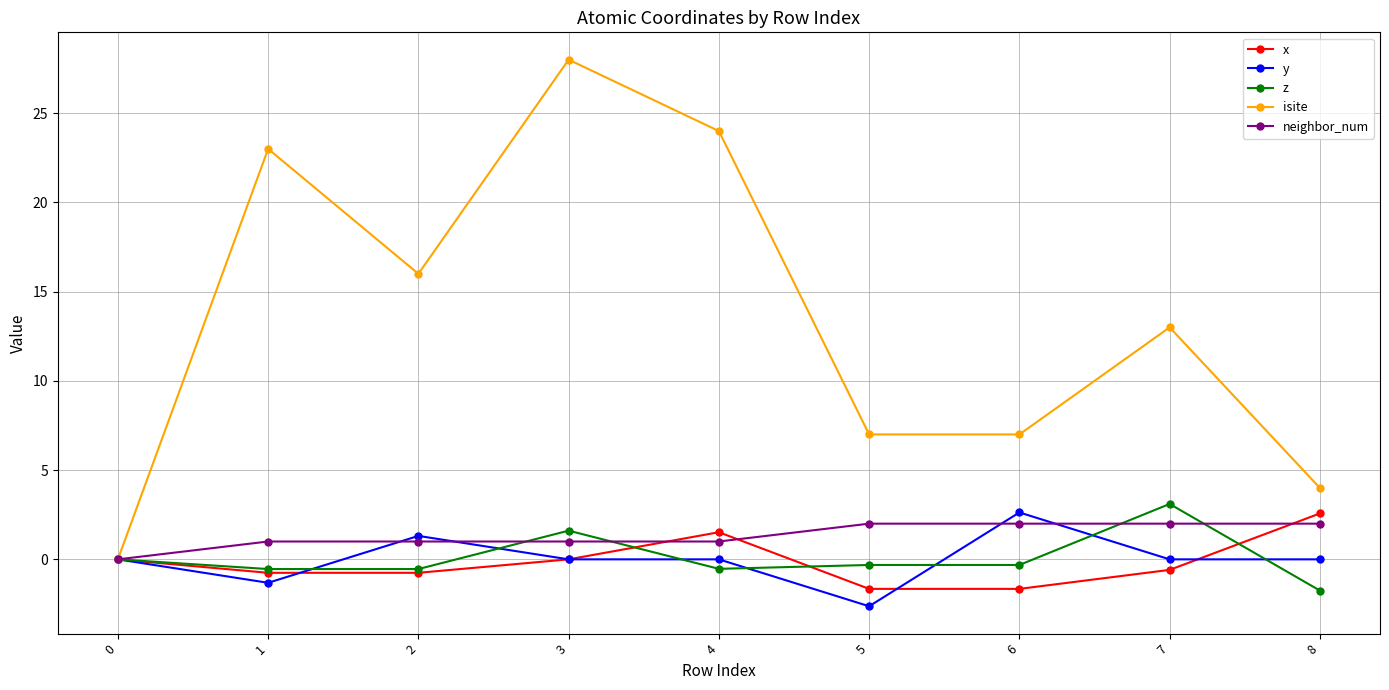

Which category has the highest value in the isite series?

3